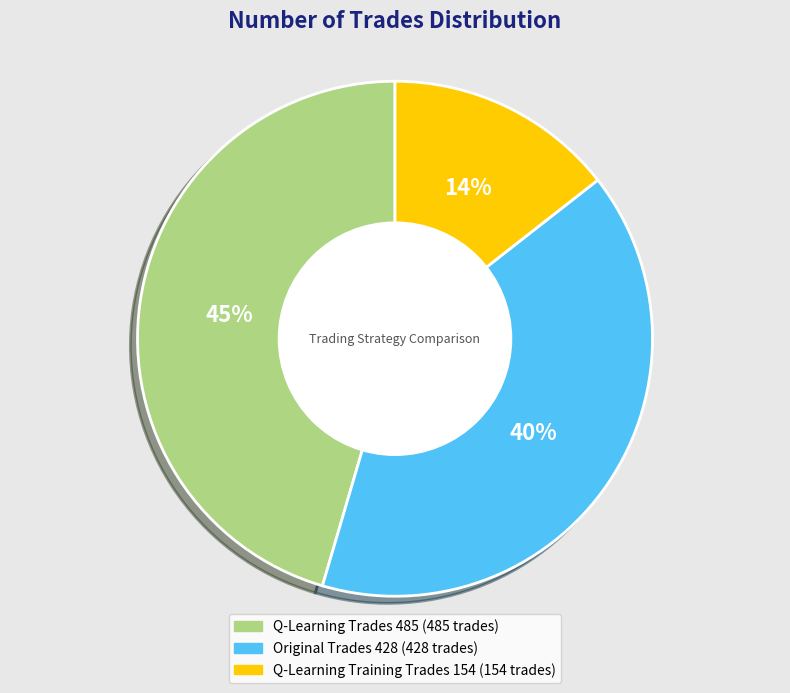

How many segments does this pie chart have?

3